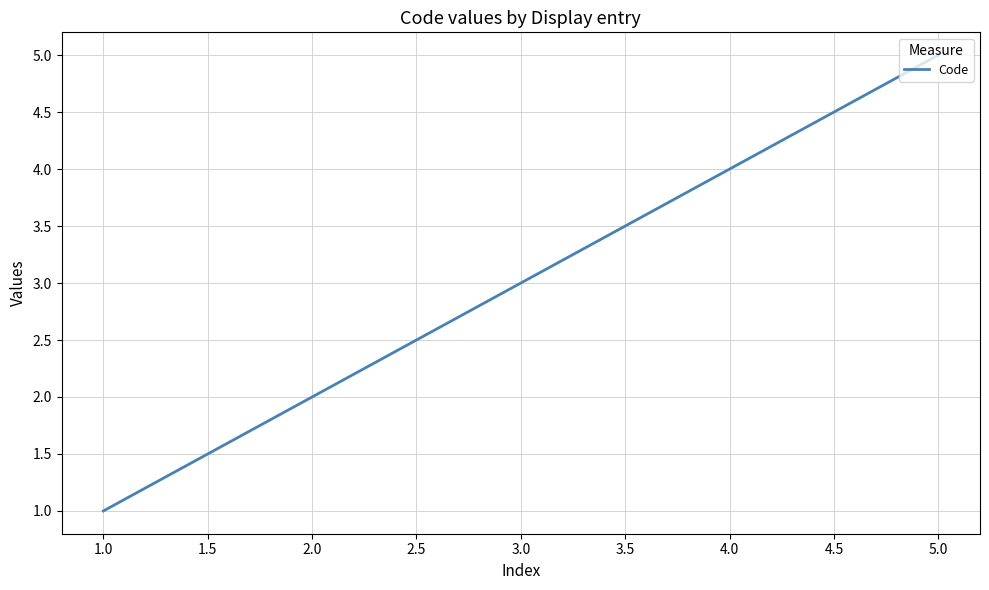

What is the difference between the second highest and second lowest values?

2